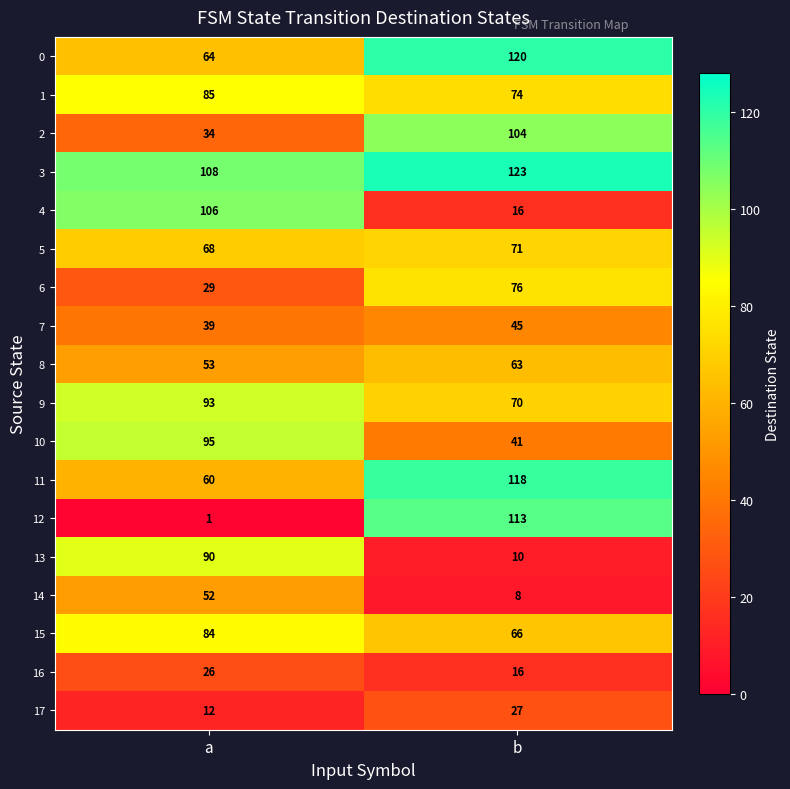

At how many categories does at least one series exceed 17?

2